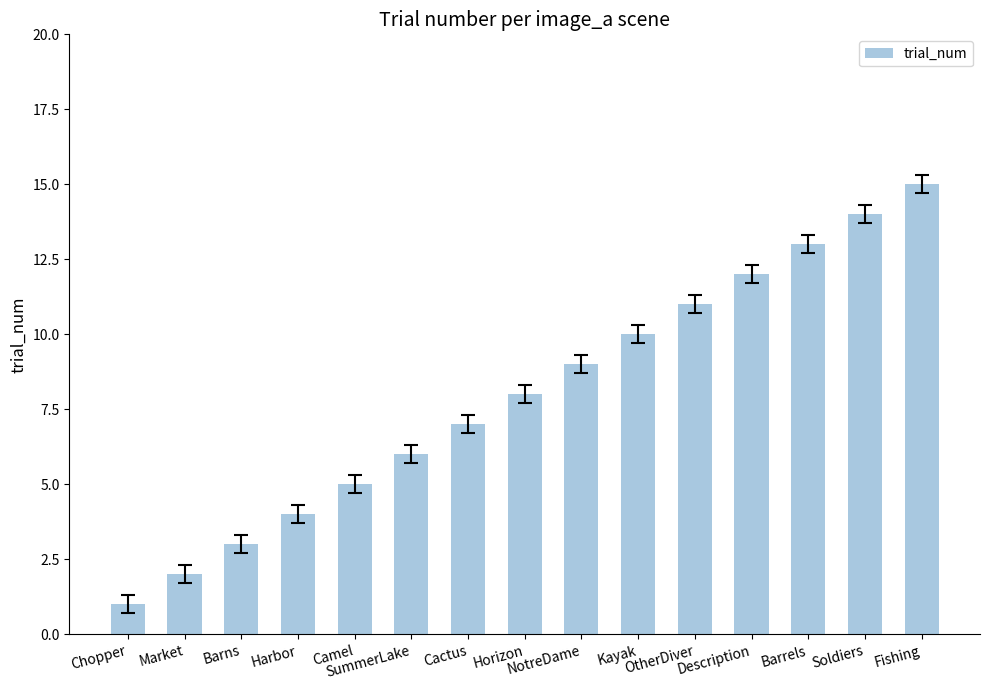

Reading left to right, list all the values displayed in this chart.

Chopper=1	Market=2	Barns=3	Harbor=4	Camel=5	SummerLake=6	Cactus=7	Horizon=8	NotreDame=9	Kayak=10	OtherDiver=11	Description=12	Barrels=13	Soldiers=14	Fishing=15